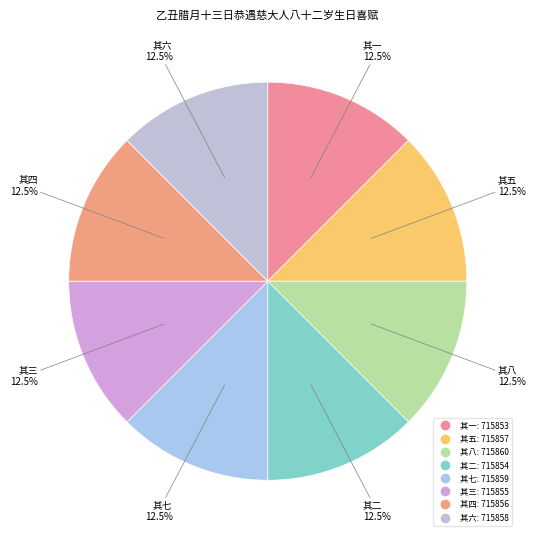

How many segments does this pie chart have?

8